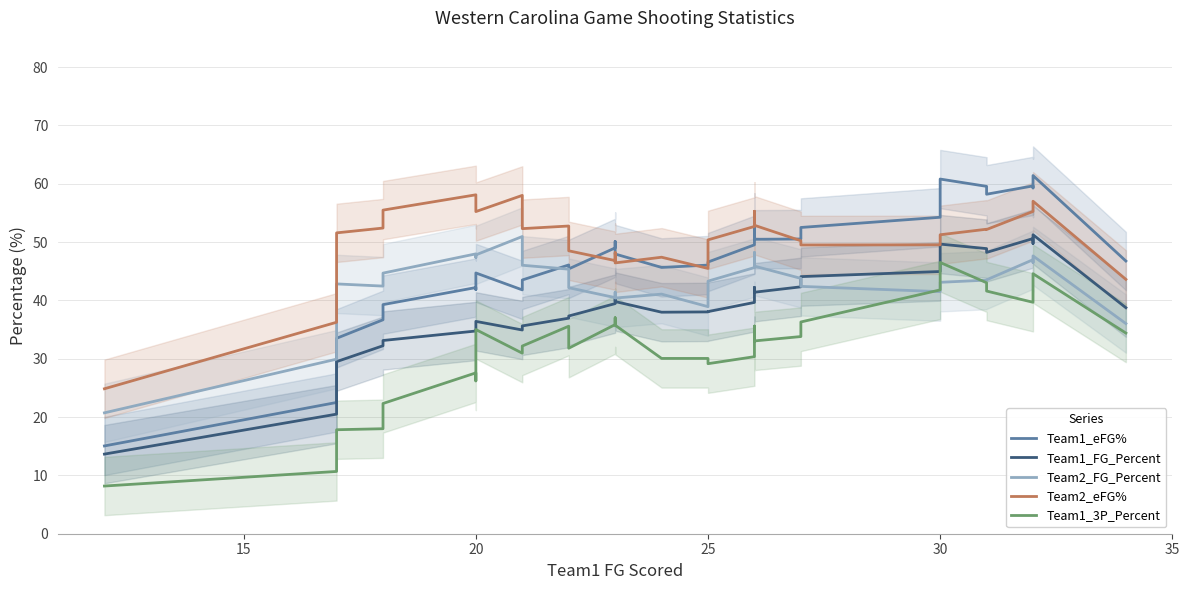

How many intersections are there between Team1_eFG% and Team2_FG_Percent?

1